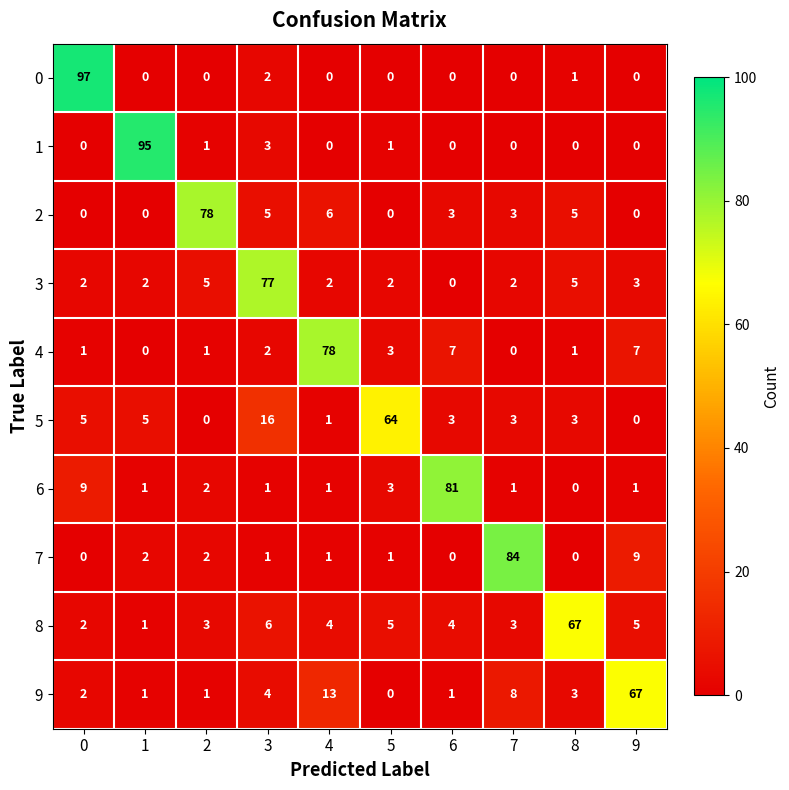

At how many categories does at least one series exceed 40?

10